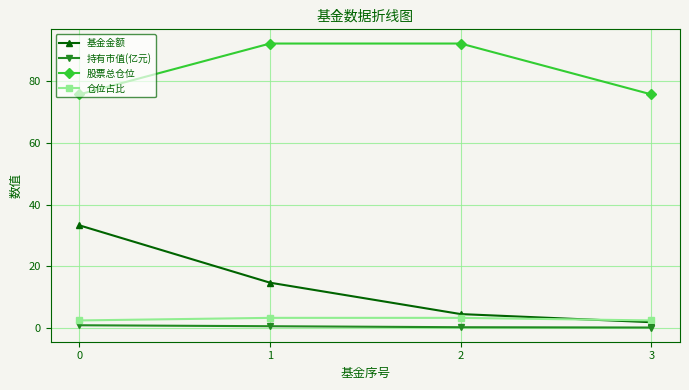

Is this an area chart (filled region under the line)?

No